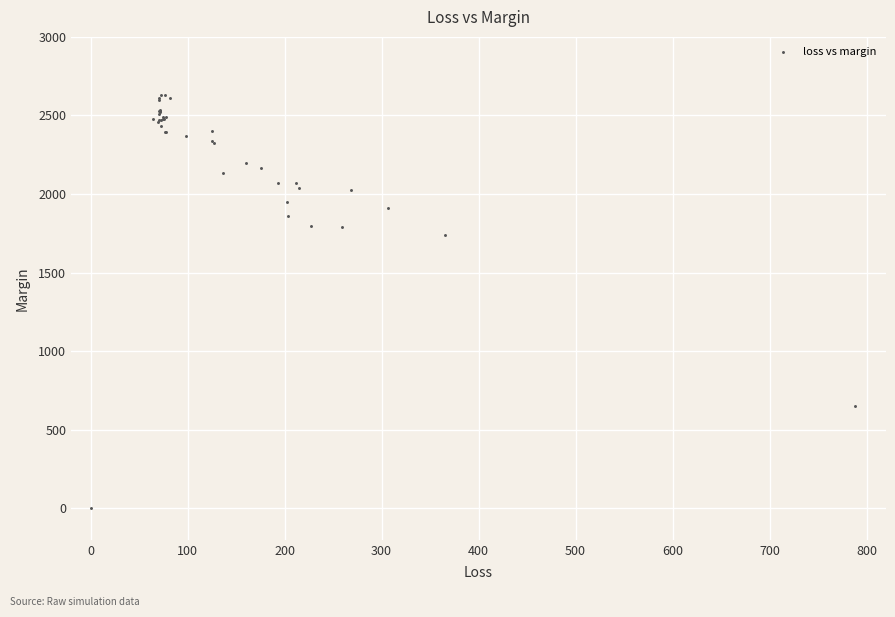

What Y value in the scatter plot is closest to 1314?

1738.3